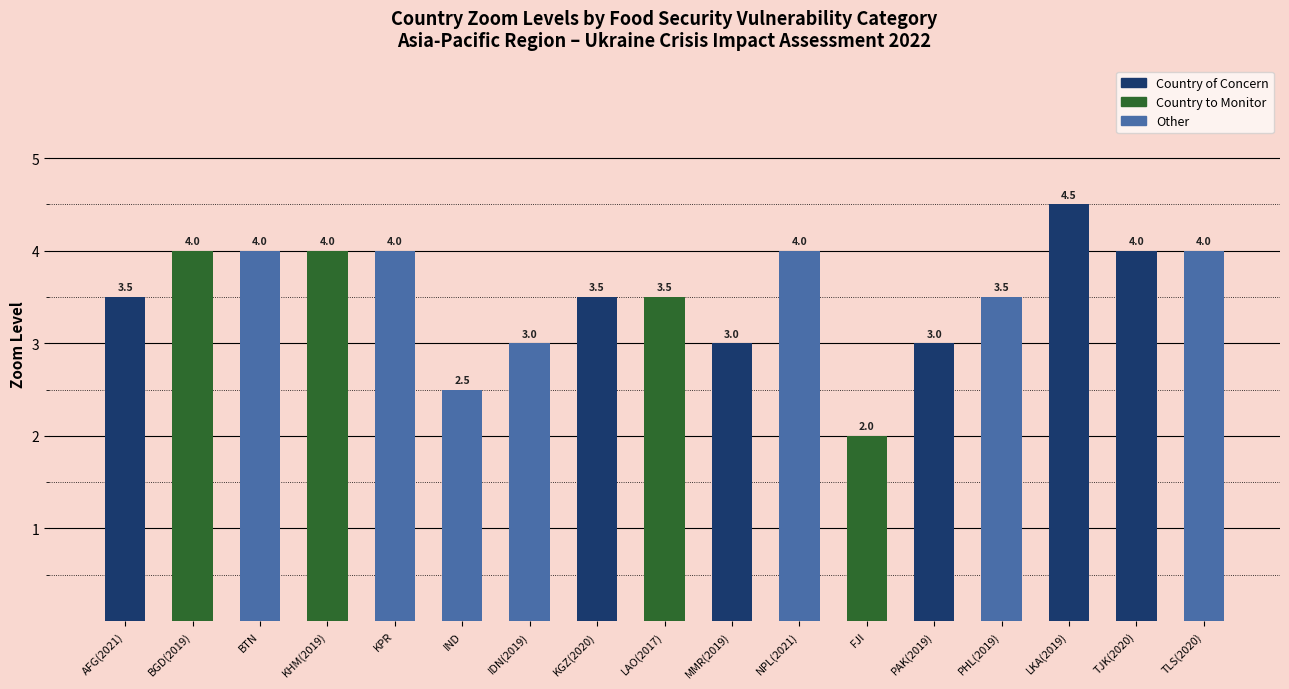

Reading left to right, what are all the values shown in this chart?

AFG(2021)=3.5	BGD(2019)=4.0	BTN=4.0	KHM(2019)=4.0	KPR=4.0	IND=2.5	IDN(2019)=3.0	KGZ(2020)=3.5	LAO(2017)=3.5	MMR(2019)=3.0	NPL(2021)=4.0	FJI=2.0	PAK(2019)=3.0	PHL(2019)=3.5	LKA(2019)=4.5	TJK(2020)=4.0	TLS(2020)=4.0